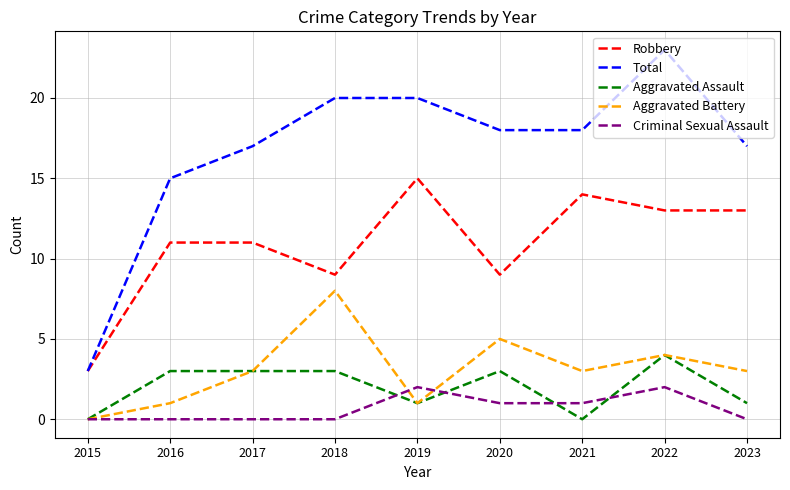

What is the difference between the maximum and second lowest values in the Robbery series?

6